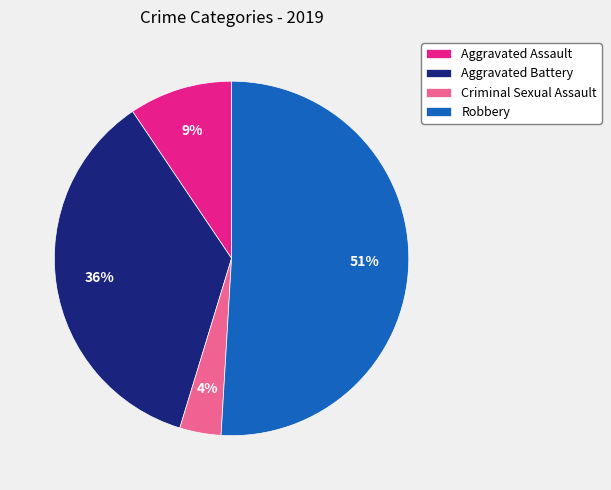

Is Robbery the majority of the pie?

Yes